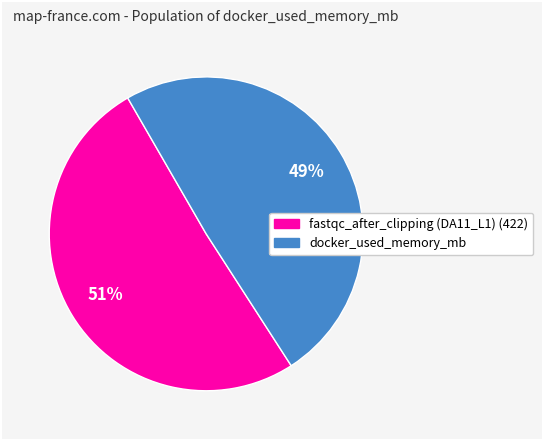

Which slice represents more than half of the pie?

fastqc_after_clipping (DA11_L1) (422)